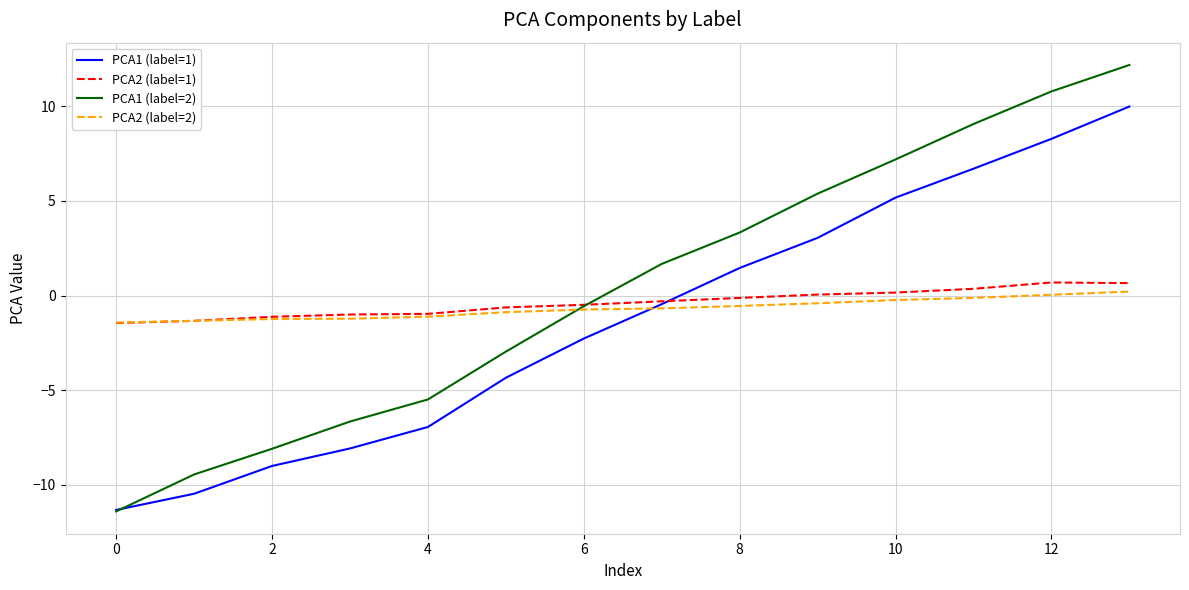

Which series has the largest total across all categories?

PCA1 (label=2)